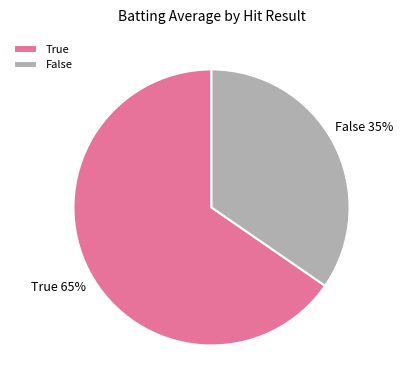

To the nearest percent, what is the combined percentage of True and False?

100%